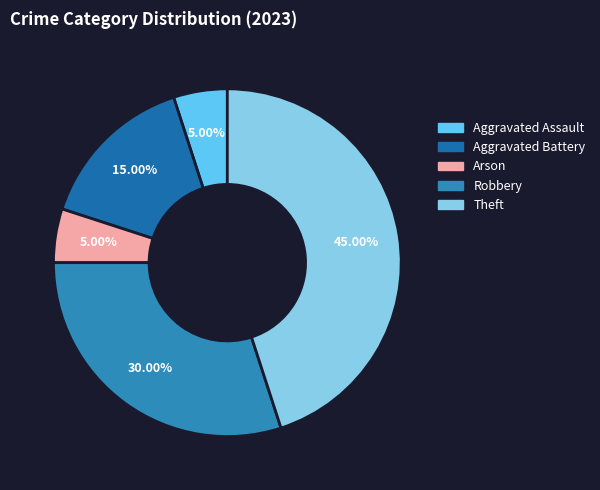

Does any single category account for the majority?

No